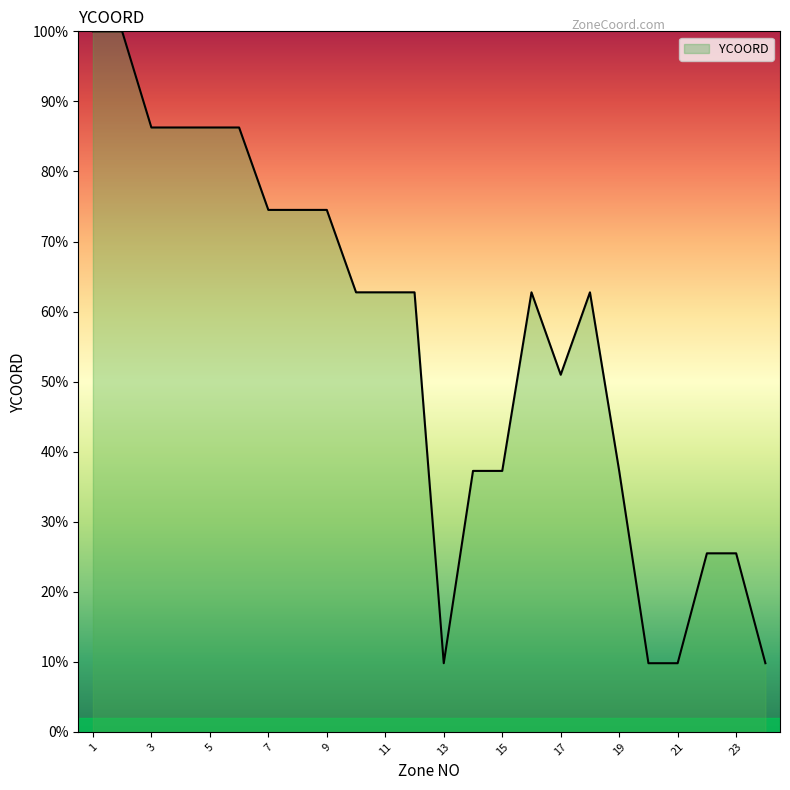

Does the chart have visible grid lines?

No